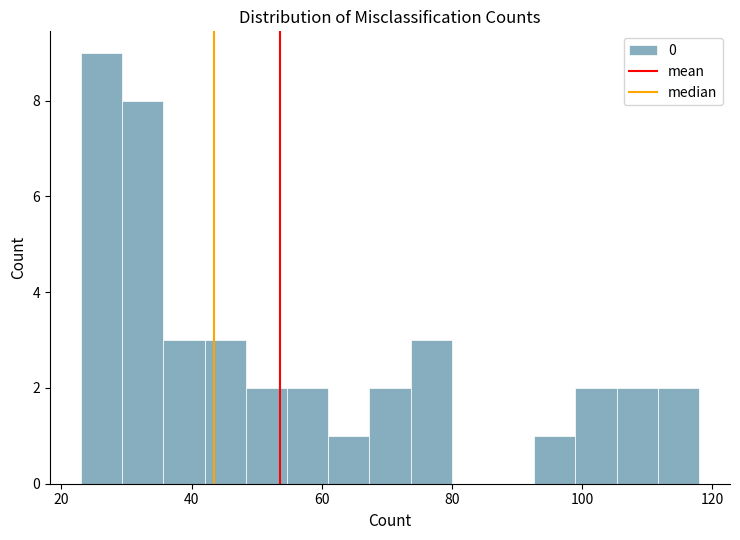

Read against the x-axis, roughly where is the centre of the tallest bar?

26